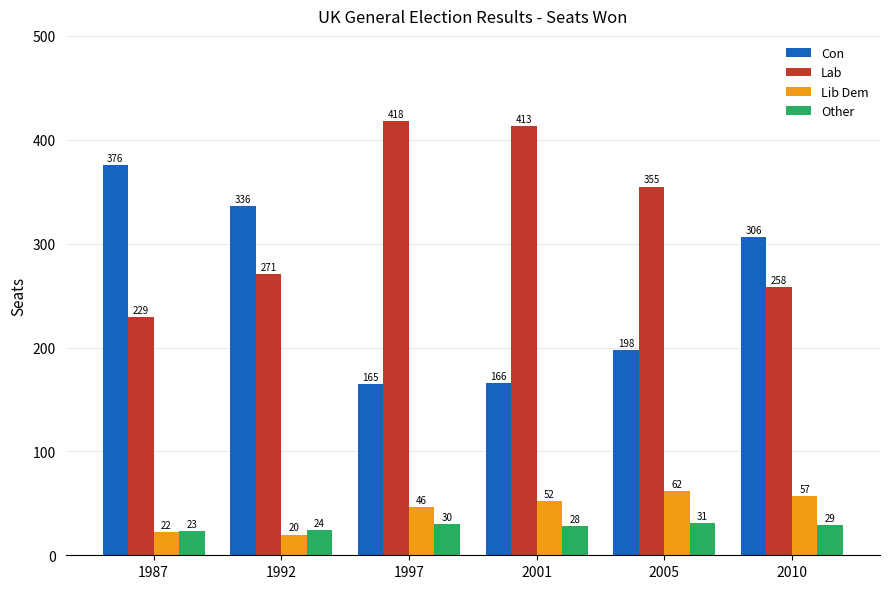

Are the bars grouped side by side (vs. stacked)?

Yes